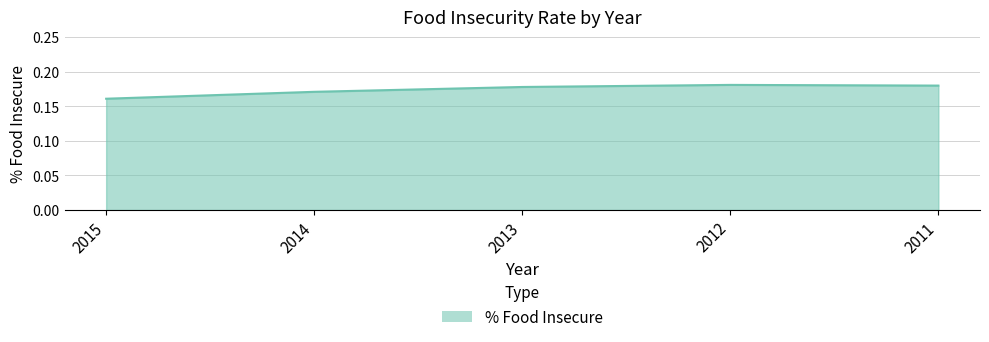

True or false: the data has more than 2 interior local peaks.

False